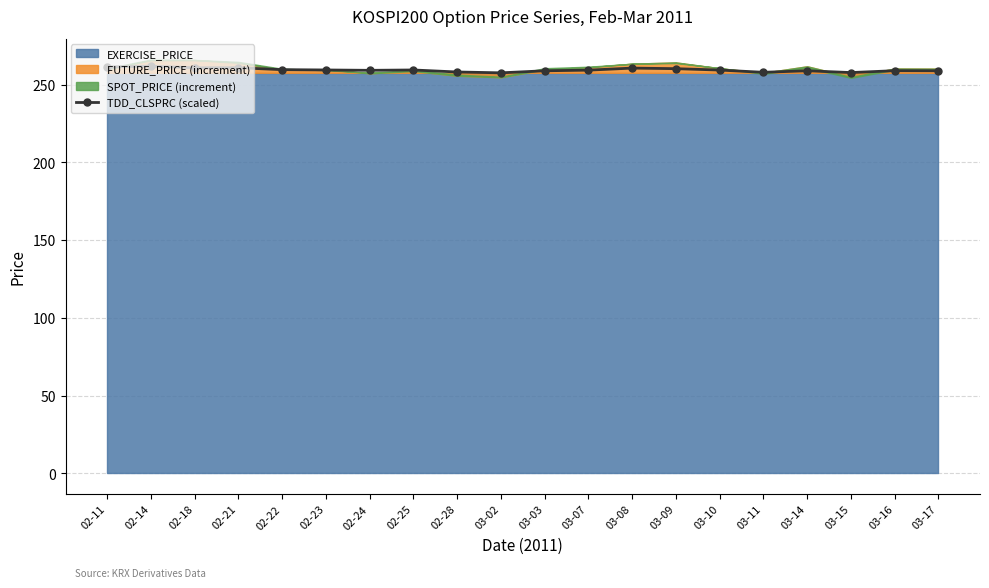

List the labels in order of value, smallest first.

03-02, 03-15, 03-11, 02-28, 03-03, 03-14, 03-17, 03-16, 02-24, 03-07, 03-10, 02-23, 02-25, 02-22, 03-09, 03-08, 02-18, 02-21, 02-11, 02-14